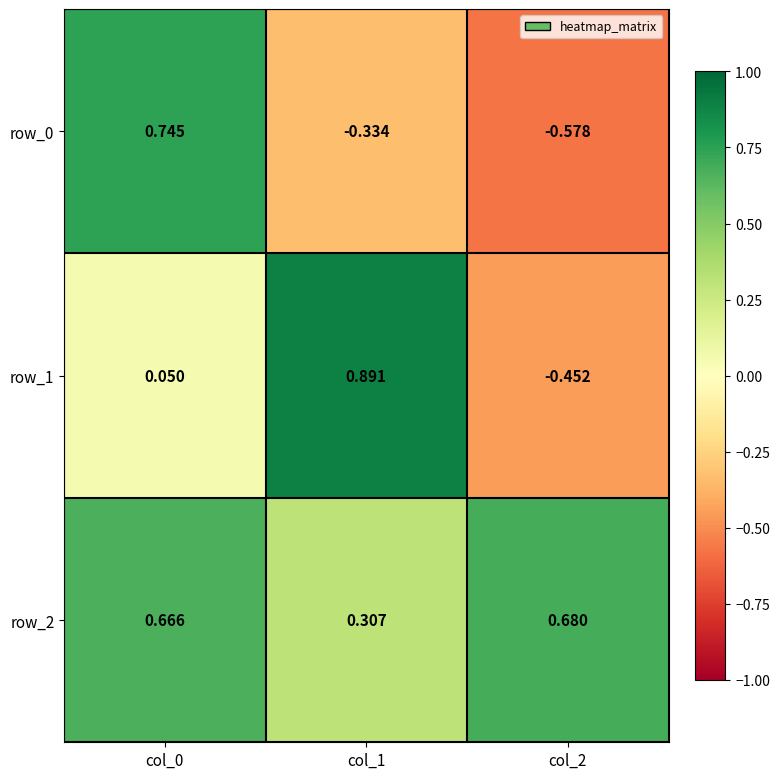

At which label is row_0 closest to 0?

col_1